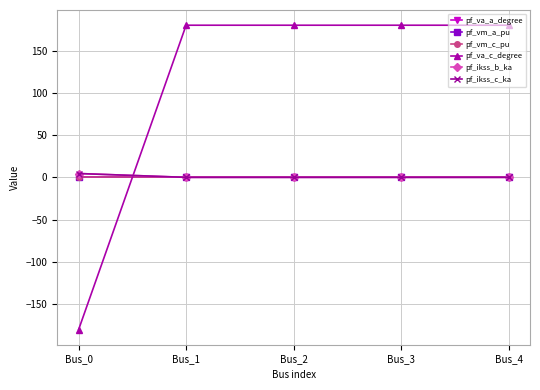

How many times do pf_va_a_degree and pf_va_c_degree cross each other?

1